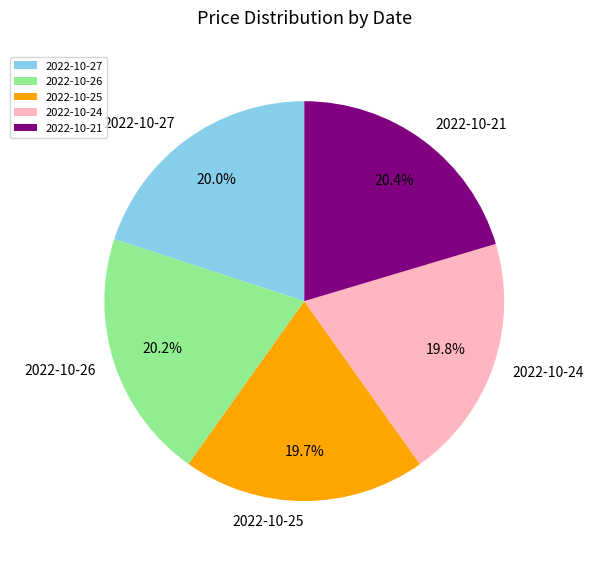

What percentage is NOT represented by 2022-10-26?

79.8%